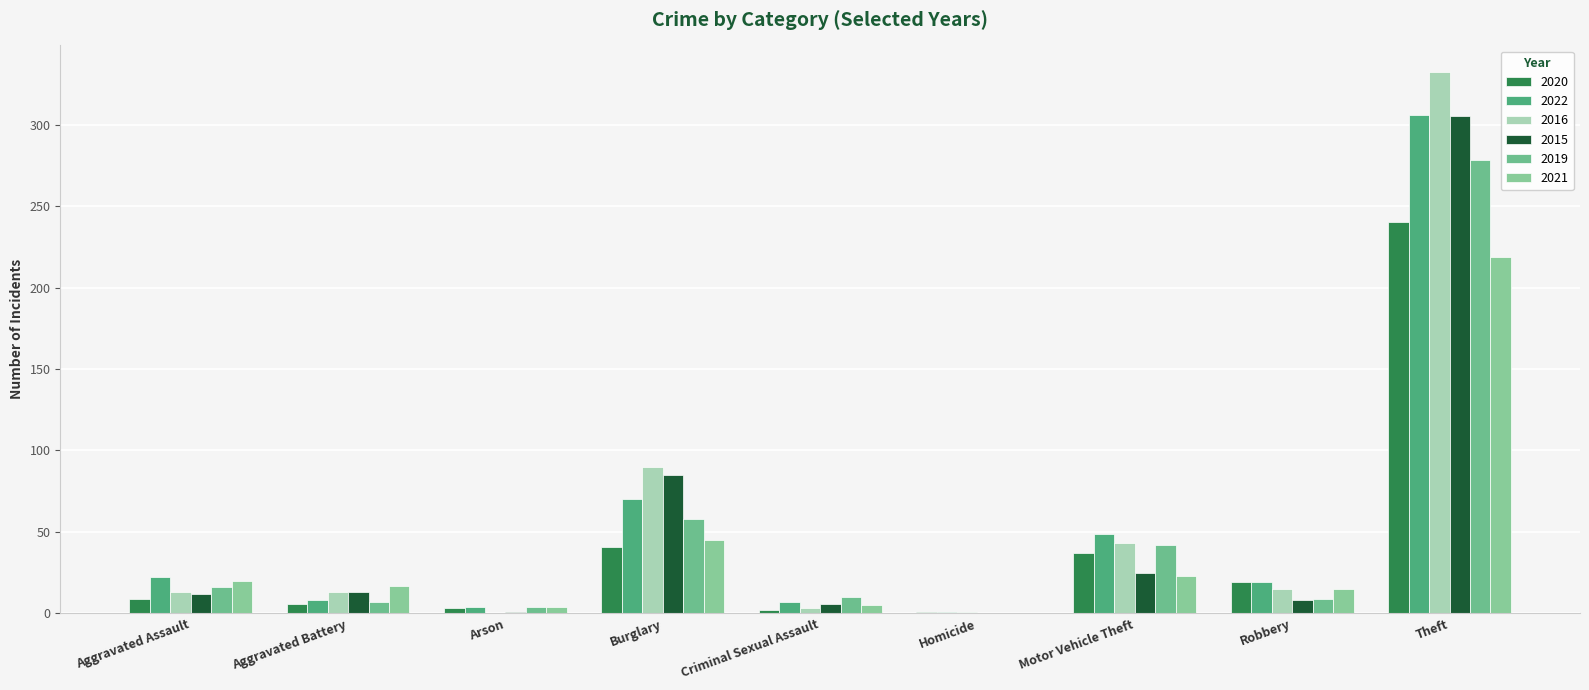

What is the total value across all series at Aggravated Assault?

92